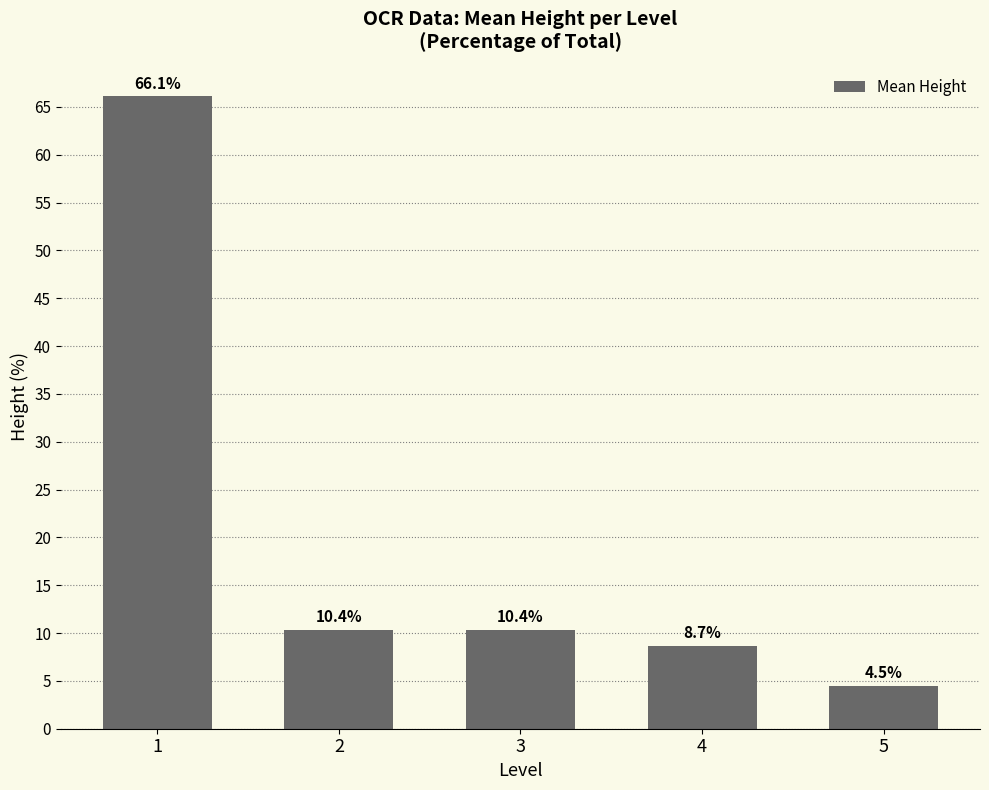

What is the ratio of the value at 3 to the value at 1?

0.2